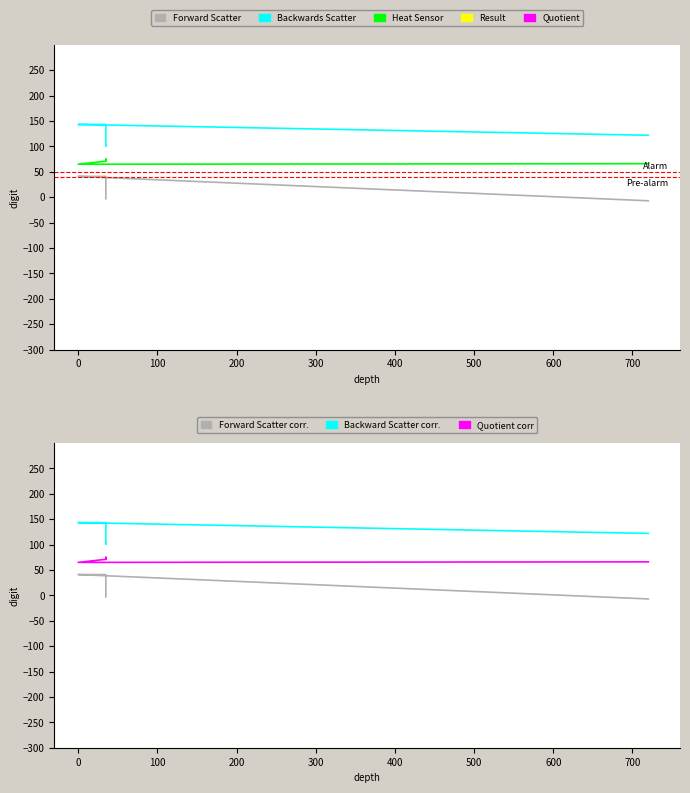

What is the label of the 2nd point from the right?

200